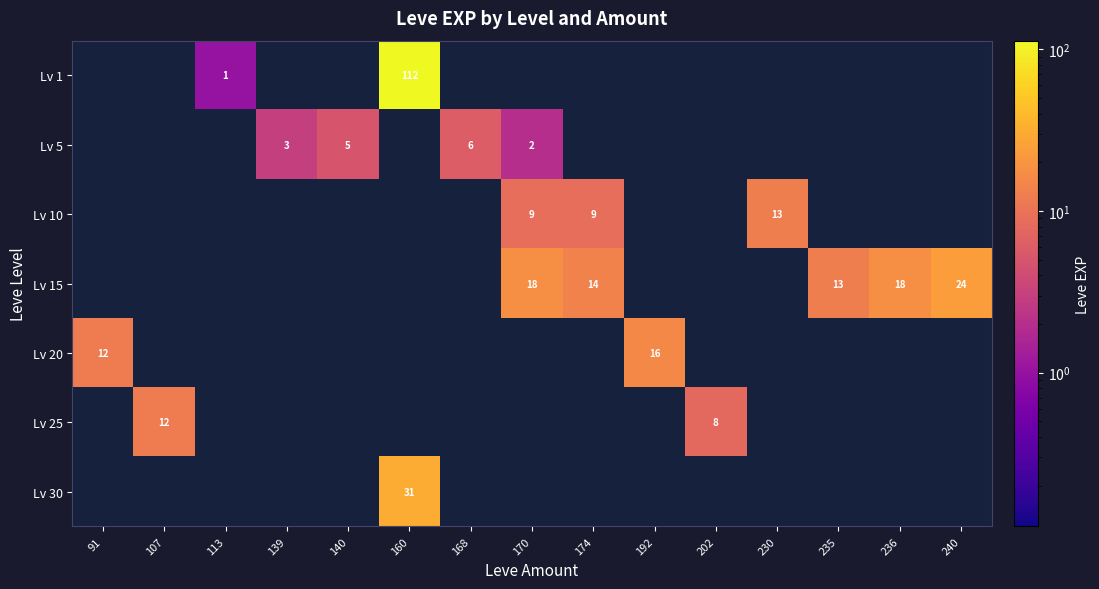

The value of Lv 15 at 235 is 13. True or false?

True